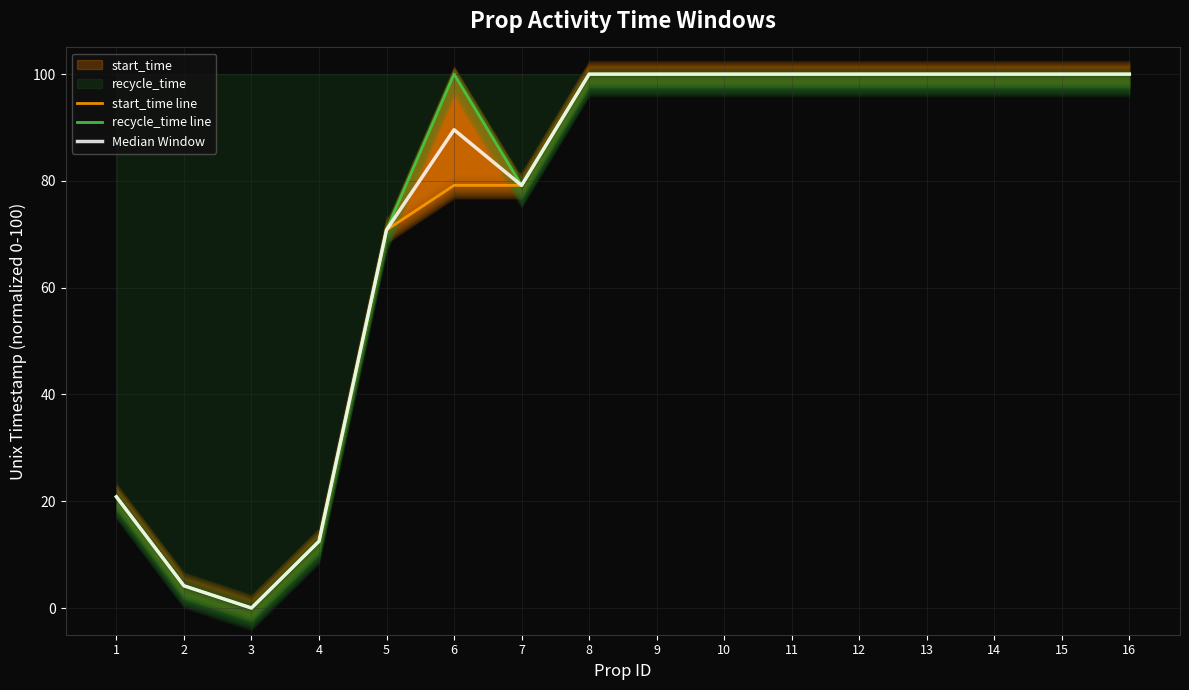

Which series has the largest range (max minus min)?

start_time line